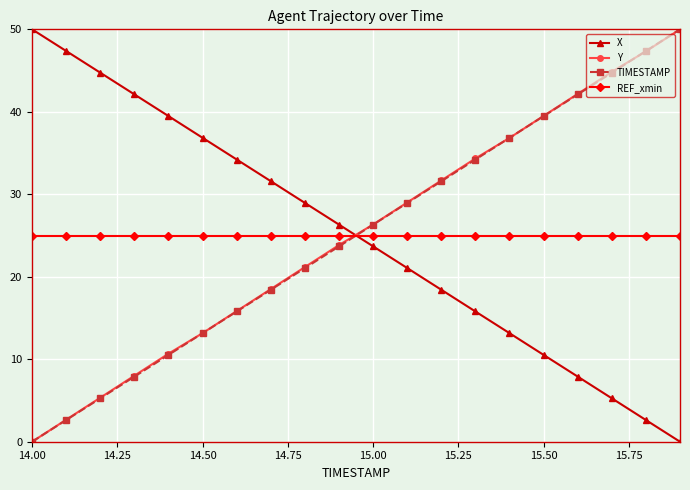

Reading left to right, extract all data points from this chart.

X: 50.0	47.4	44.7	42.1	39.5	36.8	34.2	31.6	29.0	26.3	23.7	21.1	18.4	15.8	13.2	10.5	7.9	5.3	2.6	0.0
Y: 0.0	2.7	5.3	8.0	10.7	13.2	15.8	18.5	21.2	23.8	26.3	29.0	31.7	34.3	36.8	39.5	42.2	44.8	47.3	50.0
TIMESTAMP: 0.0	2.6	5.3	7.9	10.5	13.2	15.8	18.4	21.1	23.7	26.3	28.9	31.6	34.2	36.8	39.5	42.1	44.7	47.4	50.0
REF_xmin: 25.0	25.0	25.0	25.0	25.0	25.0	25.0	25.0	25.0	25.0	25.0	25.0	25.0	25.0	25.0	25.0	25.0	25.0	25.0	25.0